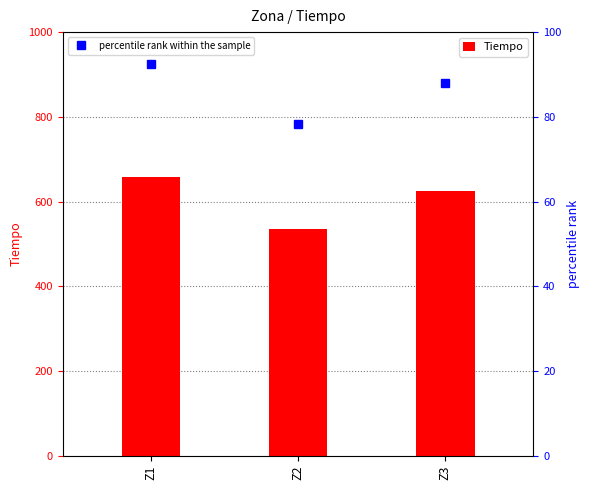

True or false: Tiempo has a value of 535.8 at Z2.

True